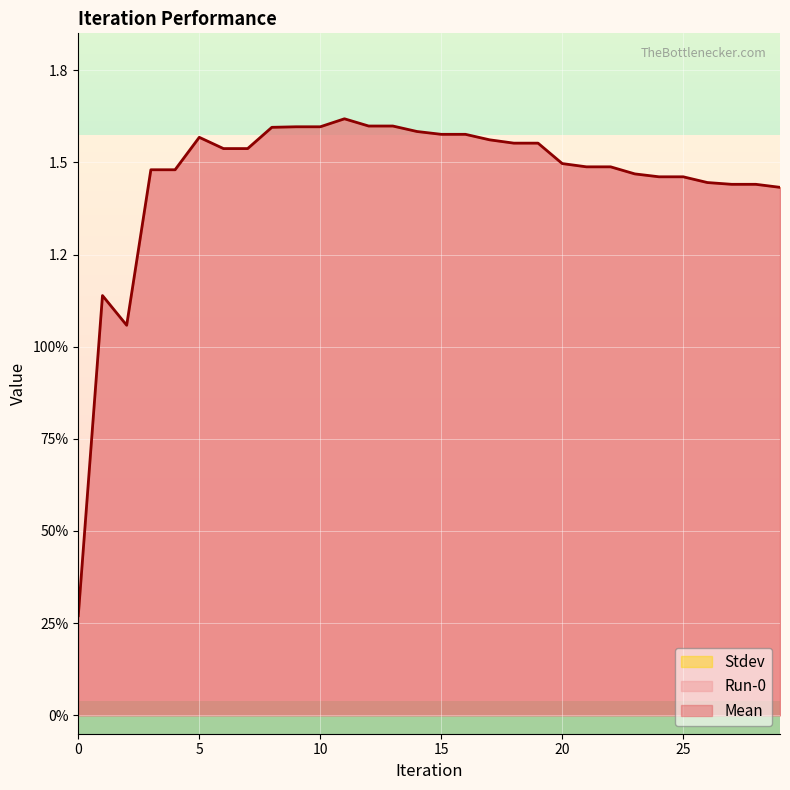

True or false: Stdev has more than 0 interior local peaks.

False